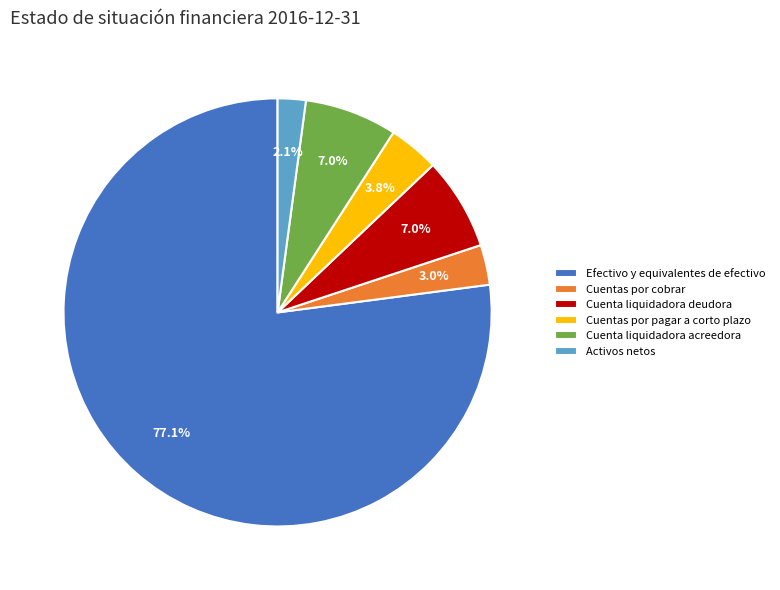

How many segments does this pie chart have?

6